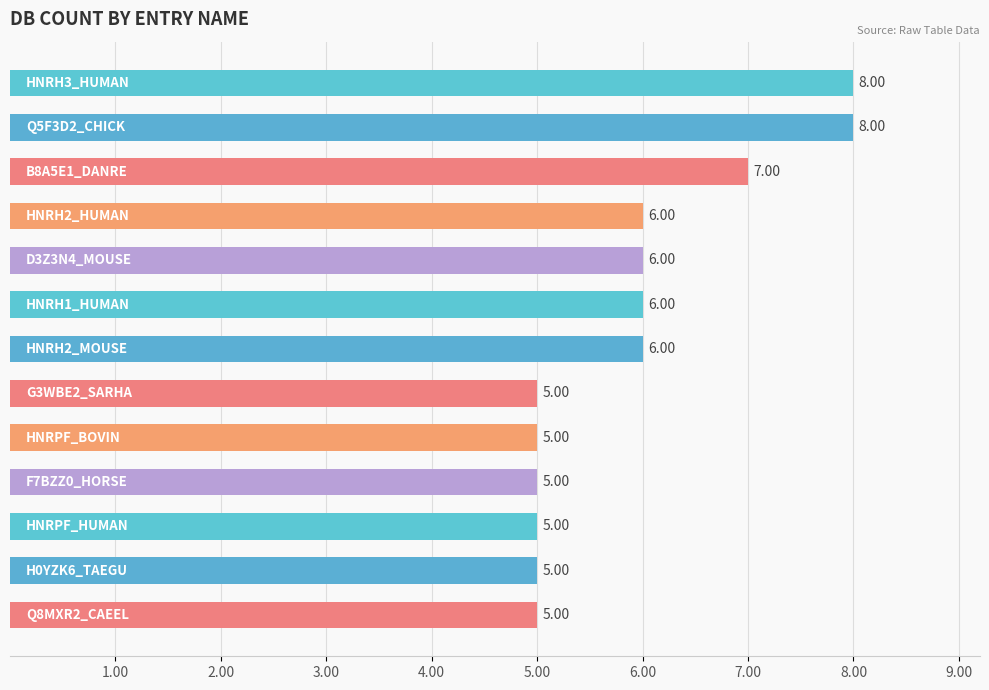

How many bars are there in total?

13